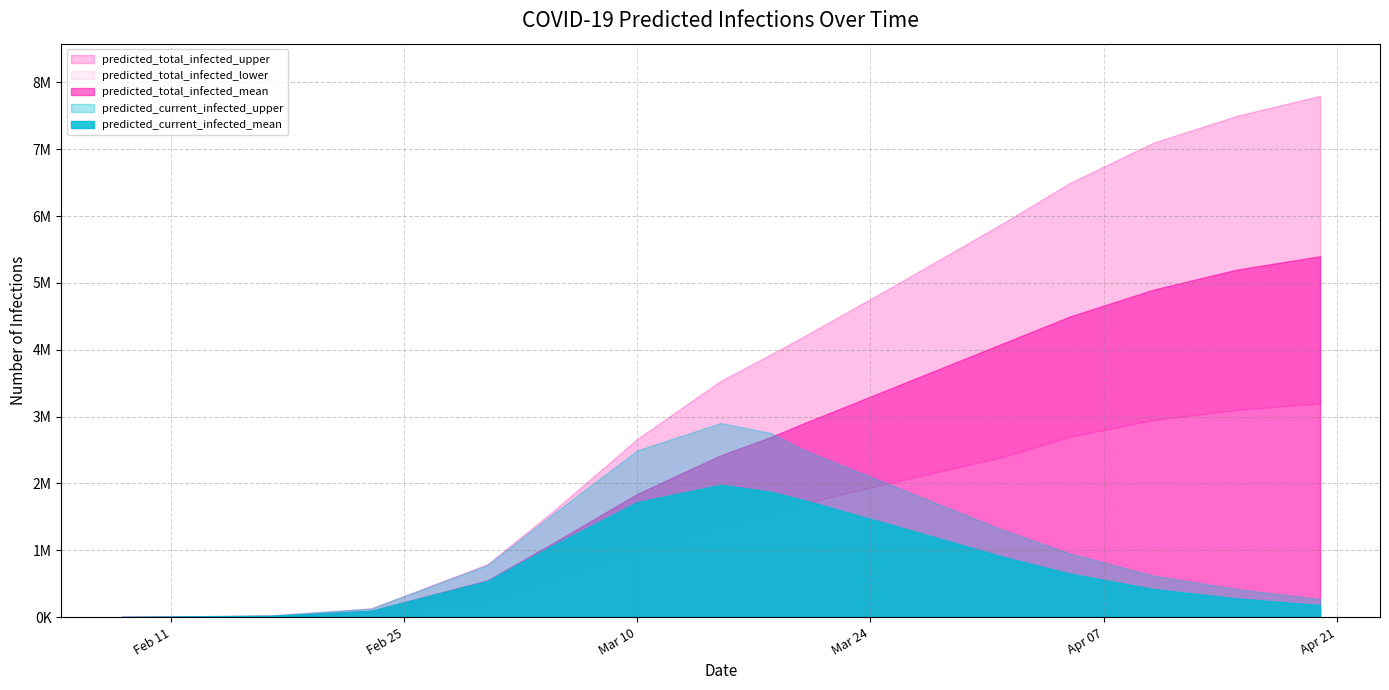

The predicted_current_infected_mean series shows 280000 at 13. True or false?

True